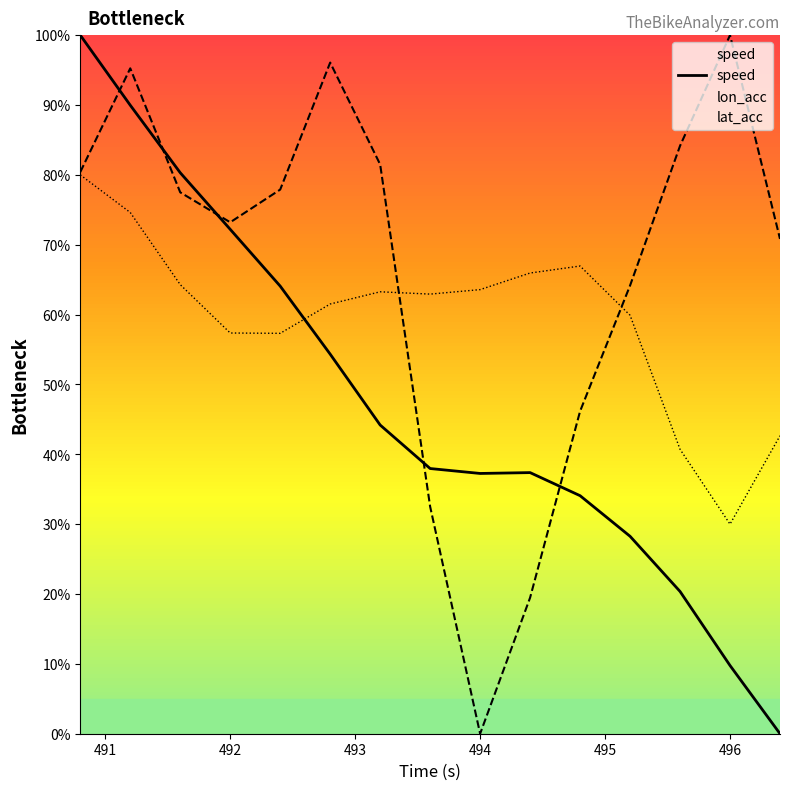

What is the greatest value displayed?

100.0